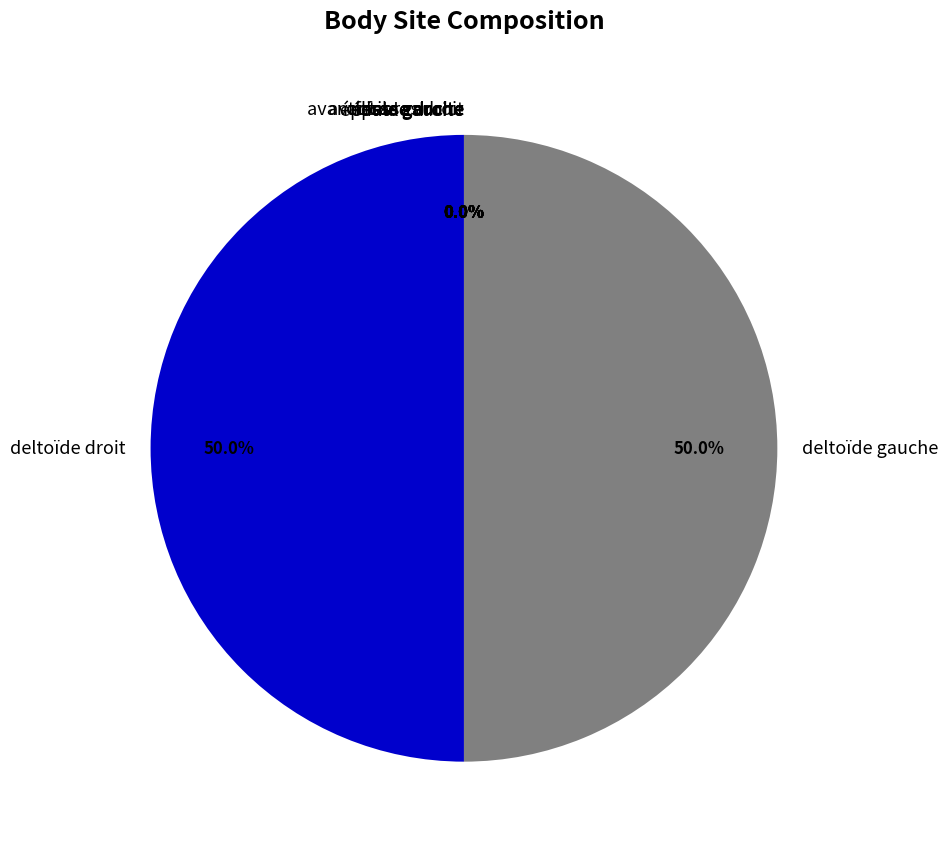

Is épaule gauche the majority of the pie?

No